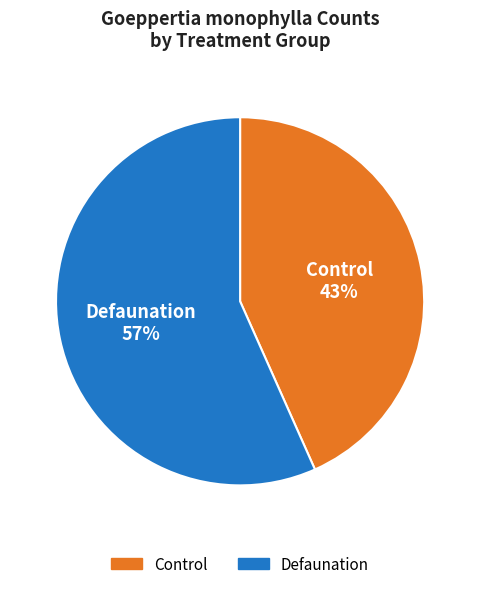

Which has a higher value, Defaunation or Control?

Defaunation